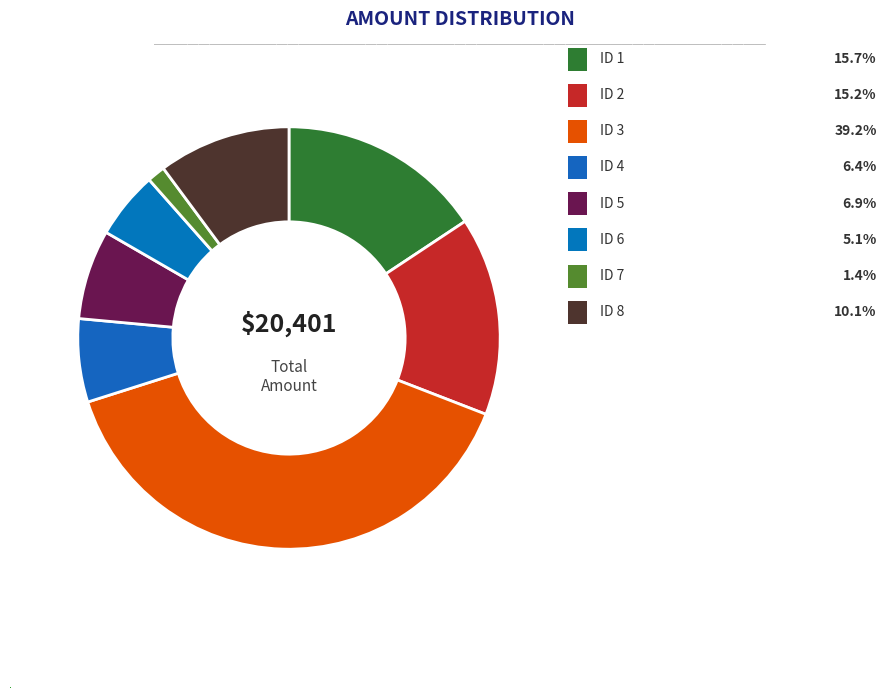

To the nearest percent, what is the average slice percentage?

12%